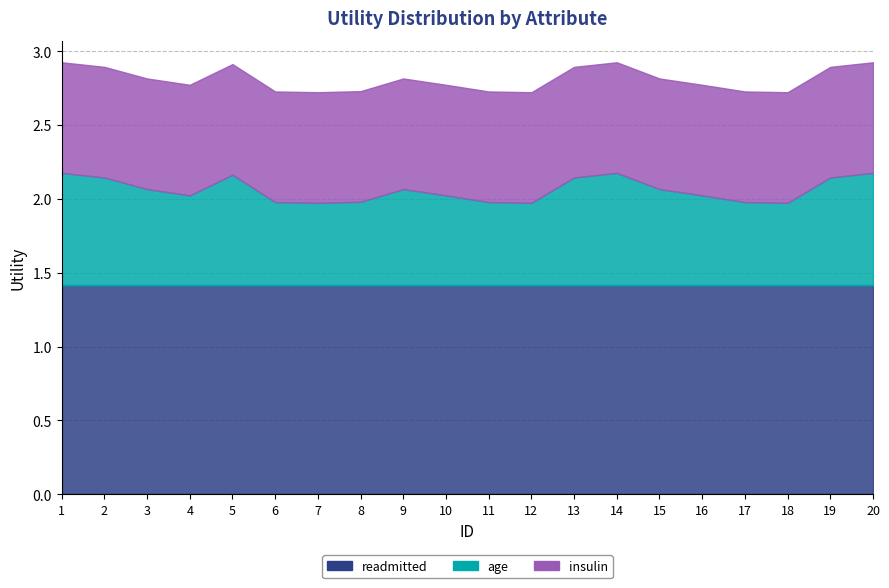

How many series are shown in this chart?

3